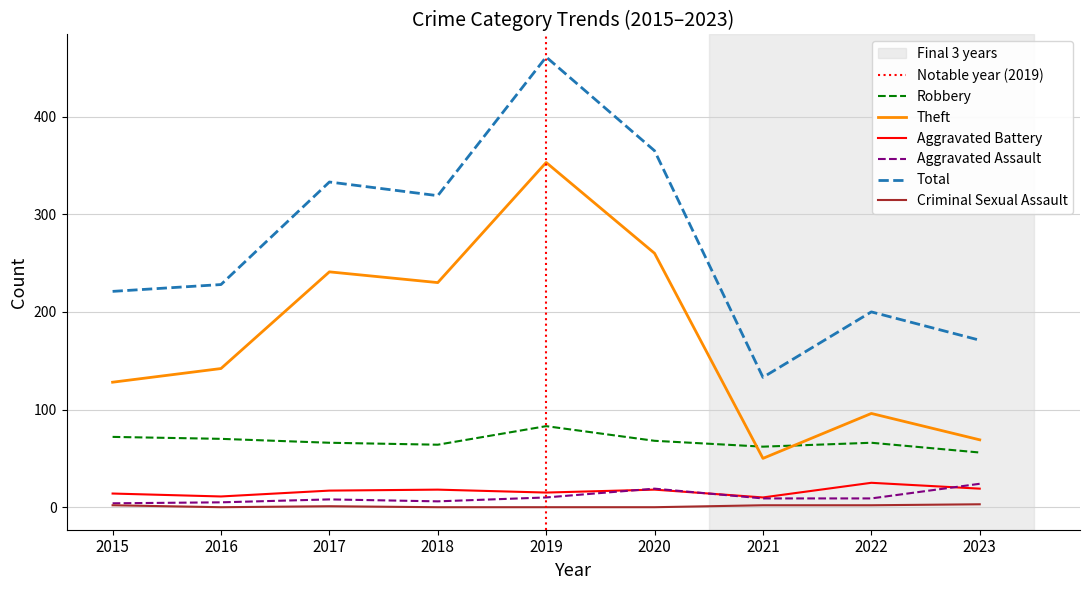

What is the difference between the second highest and second lowest values in the Aggravated Assault series?

14